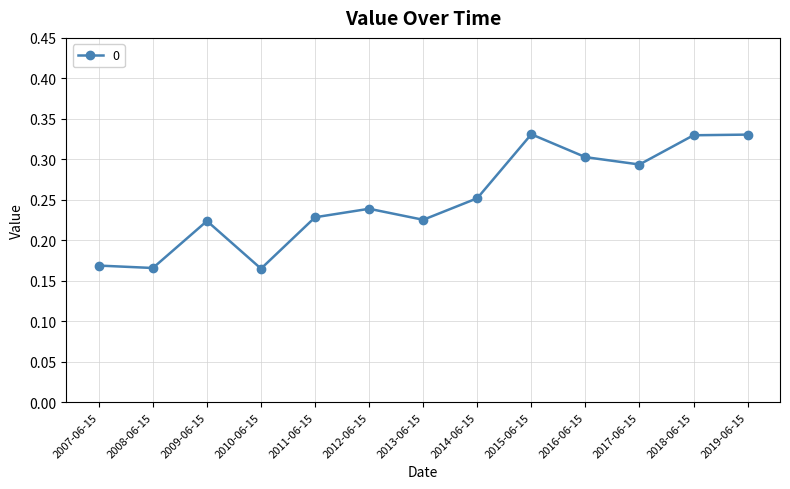

What is the sum of the values at 2015-06-15 and 2012-06-15?

0.6